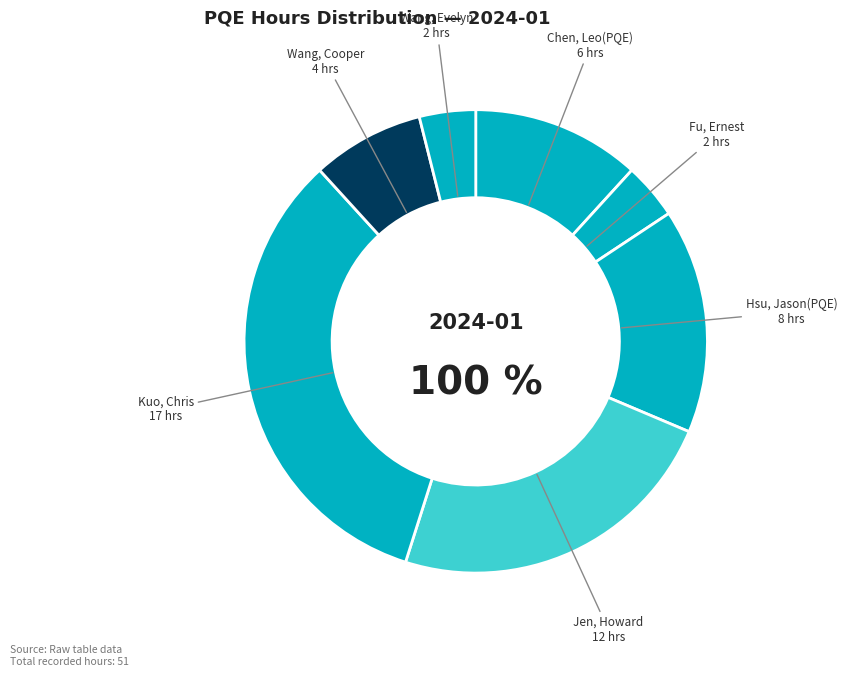

Which category has the biggest portion of the pie?

Kuo, Chris